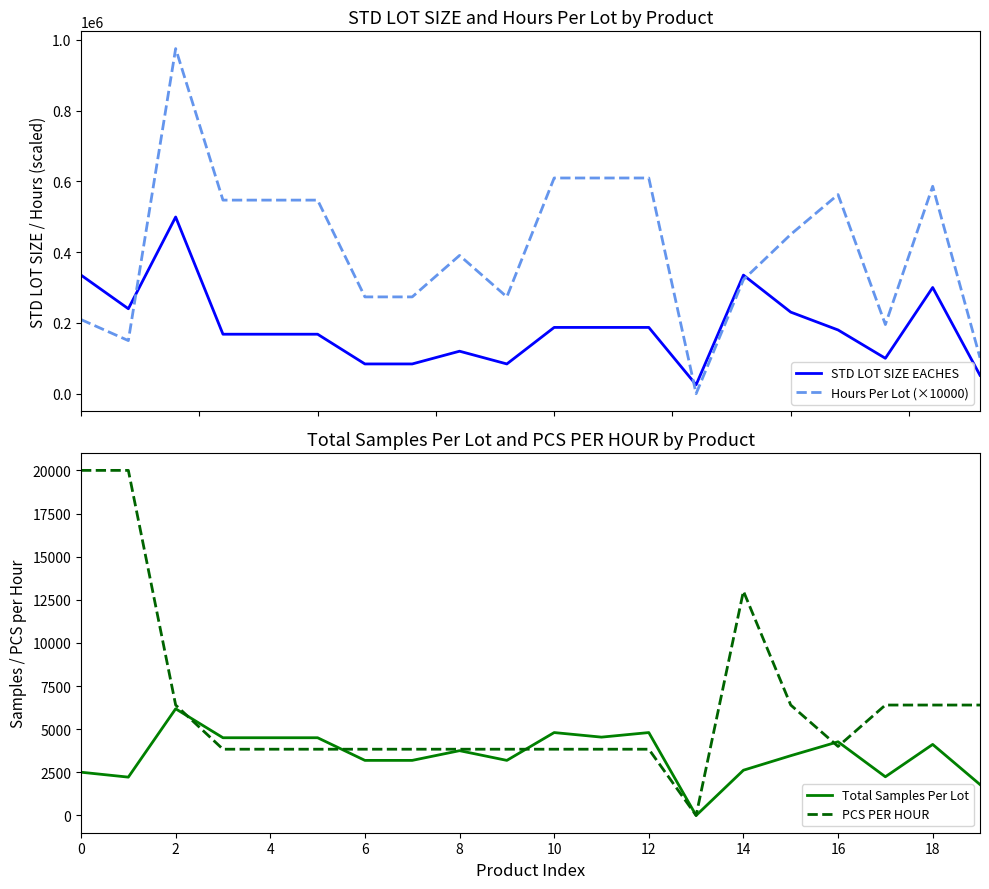

What is the label of the 5th point from the right?

15